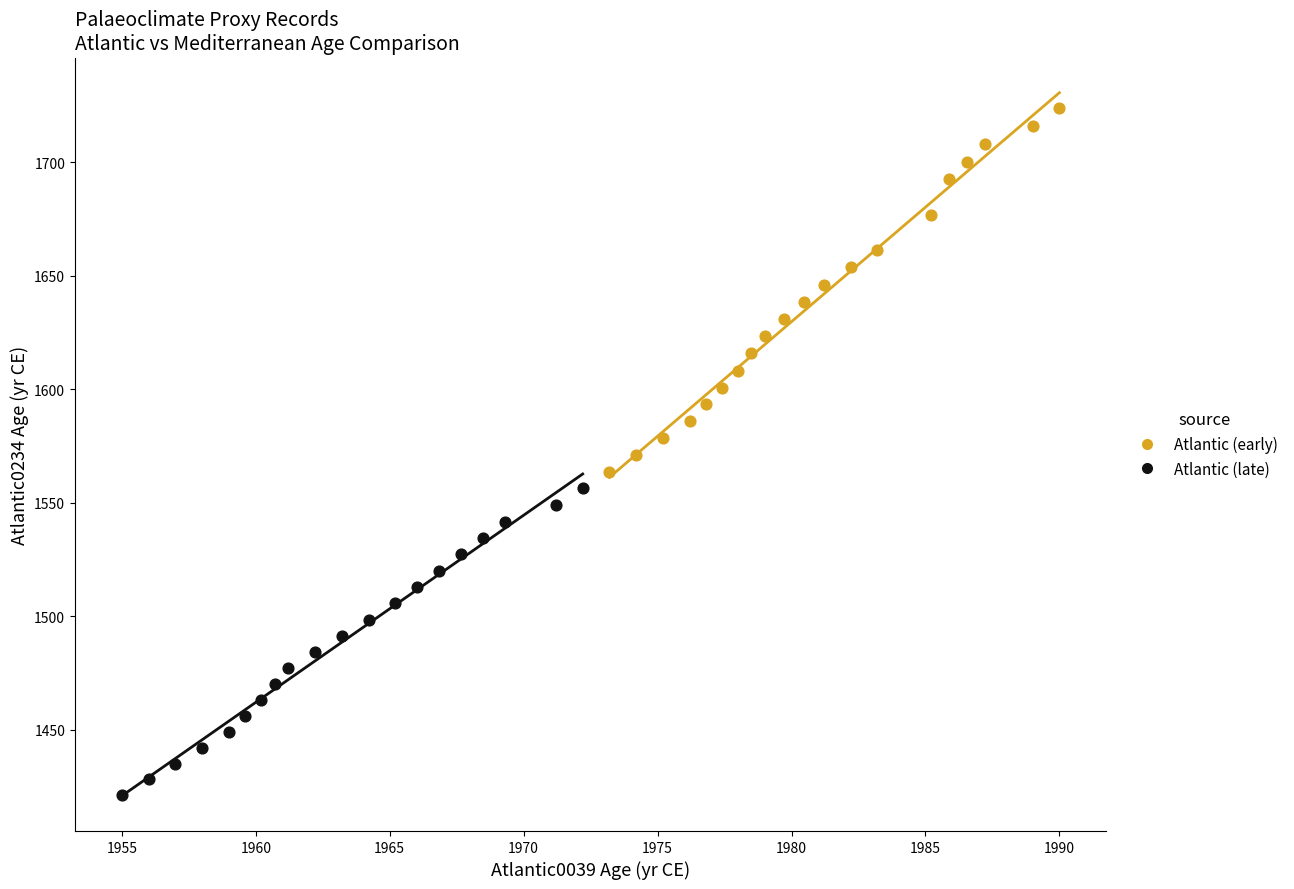

Which series has the largest Y range (max minus min)?

Atlantic (early)